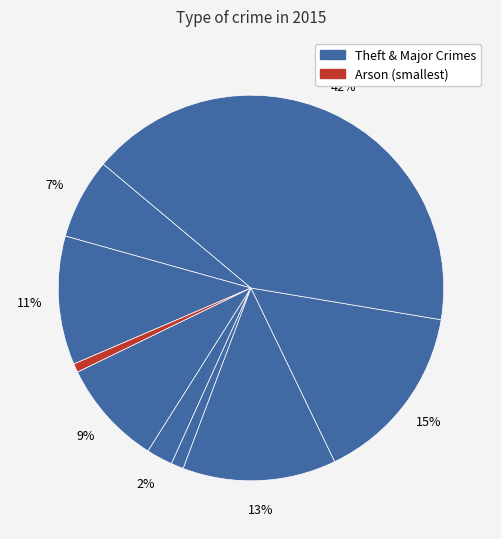

Count the number of slices in the pie.

9